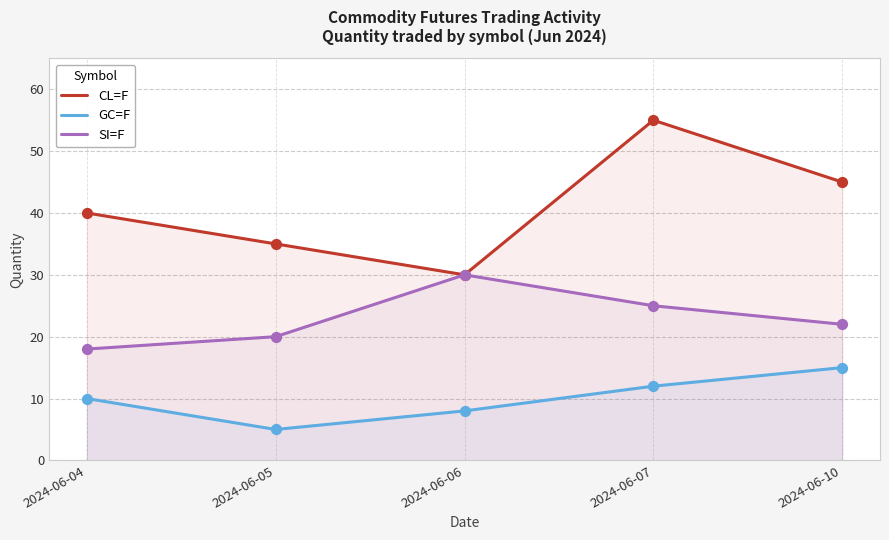

Which series reaches the minimum Y coordinate?

GC=F